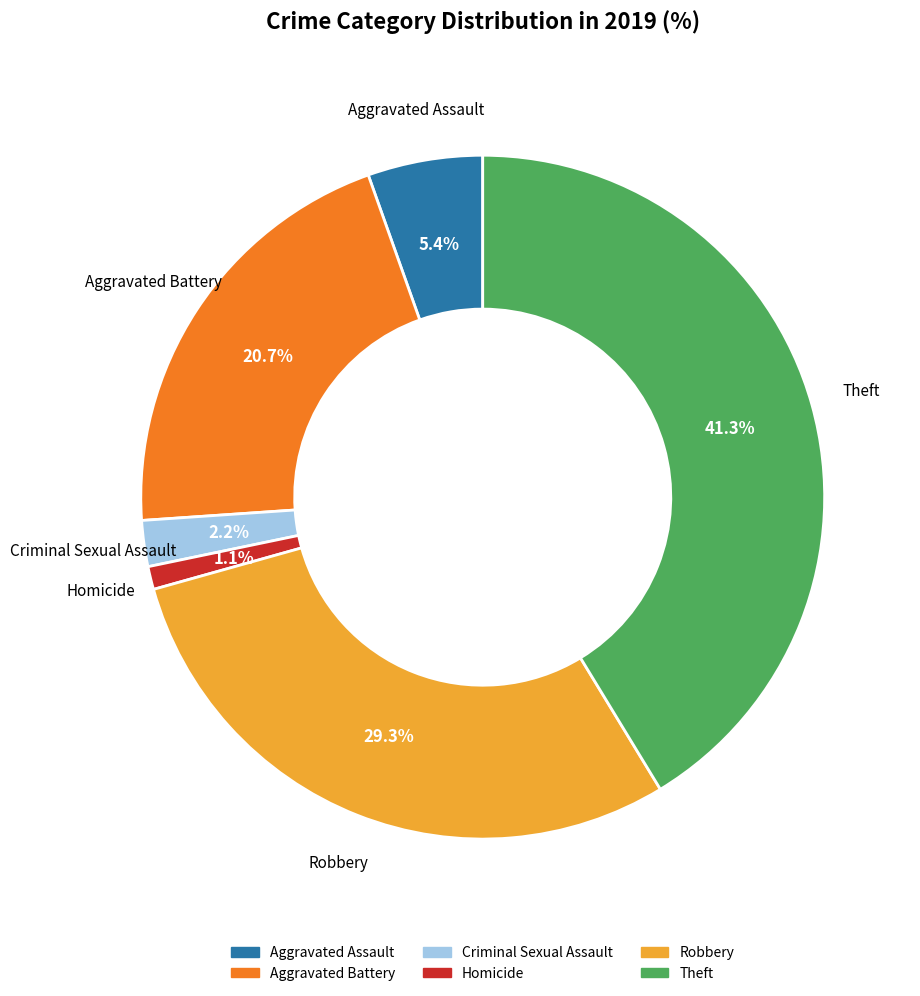

To the nearest percent, what is the difference between the largest and smallest slice percentages?

40%